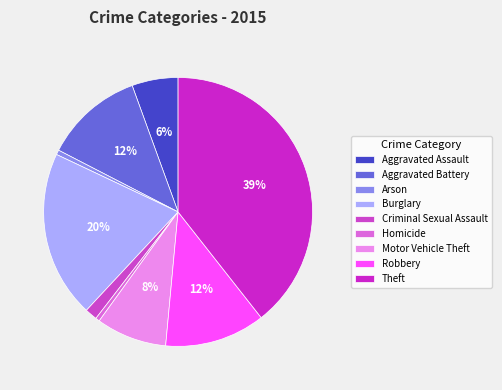

Does Theft represent more than half of the total?

No